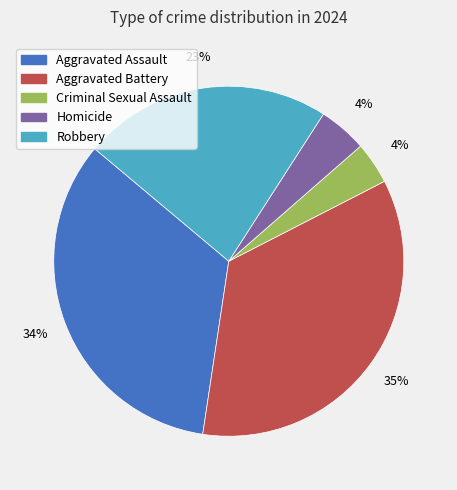

Count the number of slices in the pie.

5